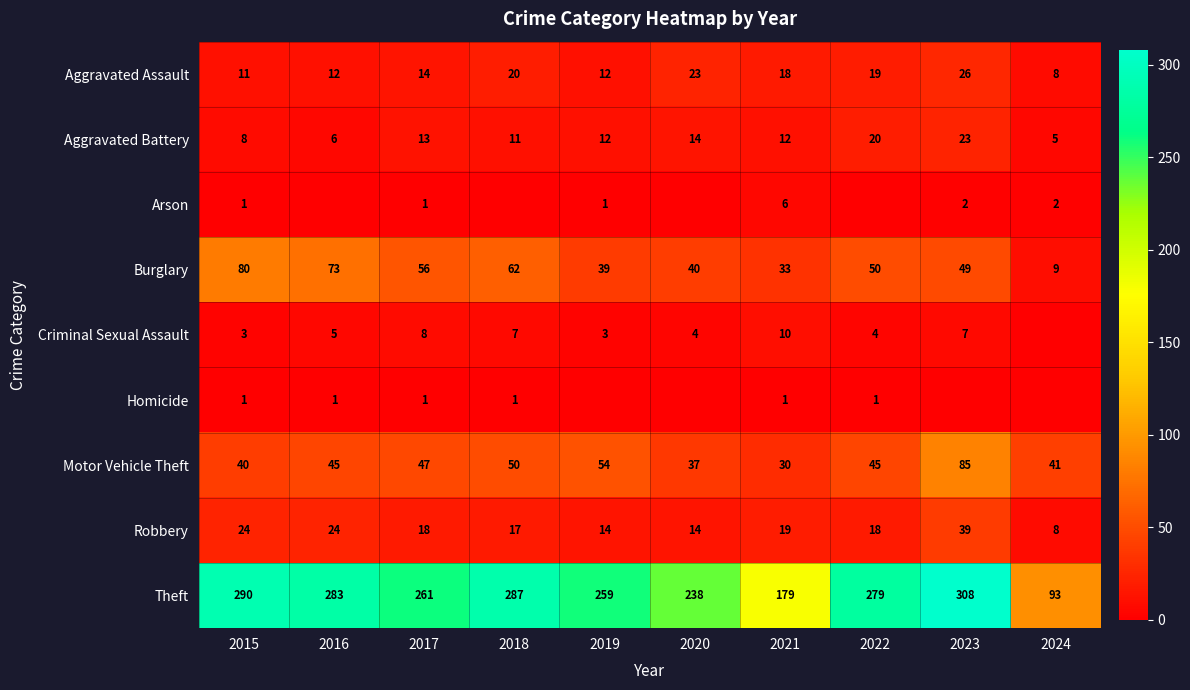

What is the sum of all Theft values?

2477